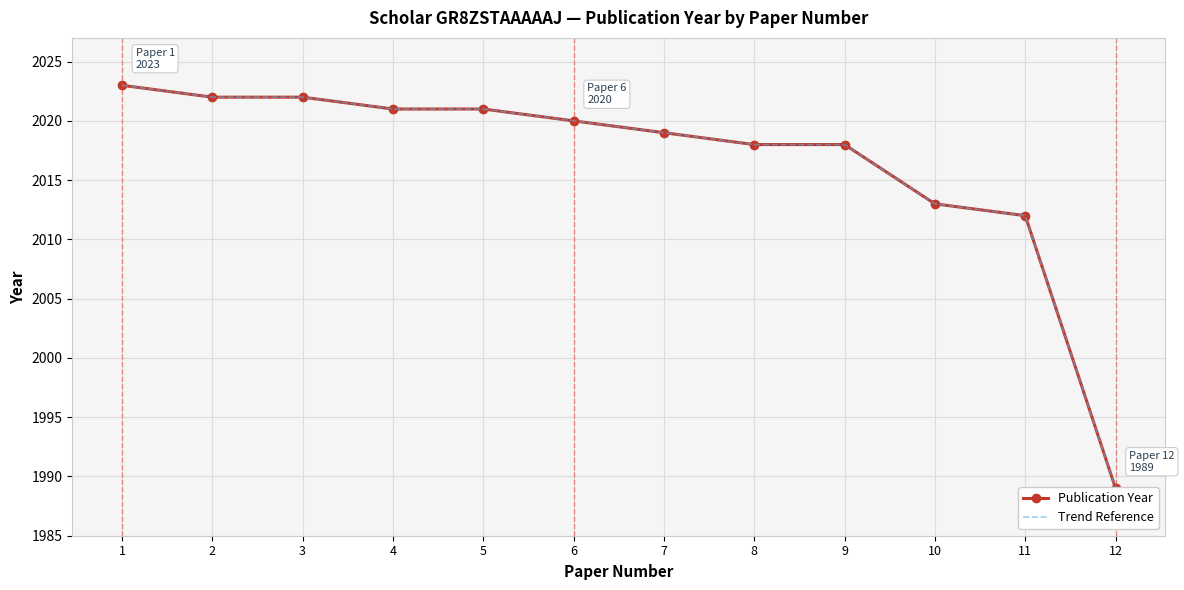

Where does the Publication Year series first go above 2020?

1